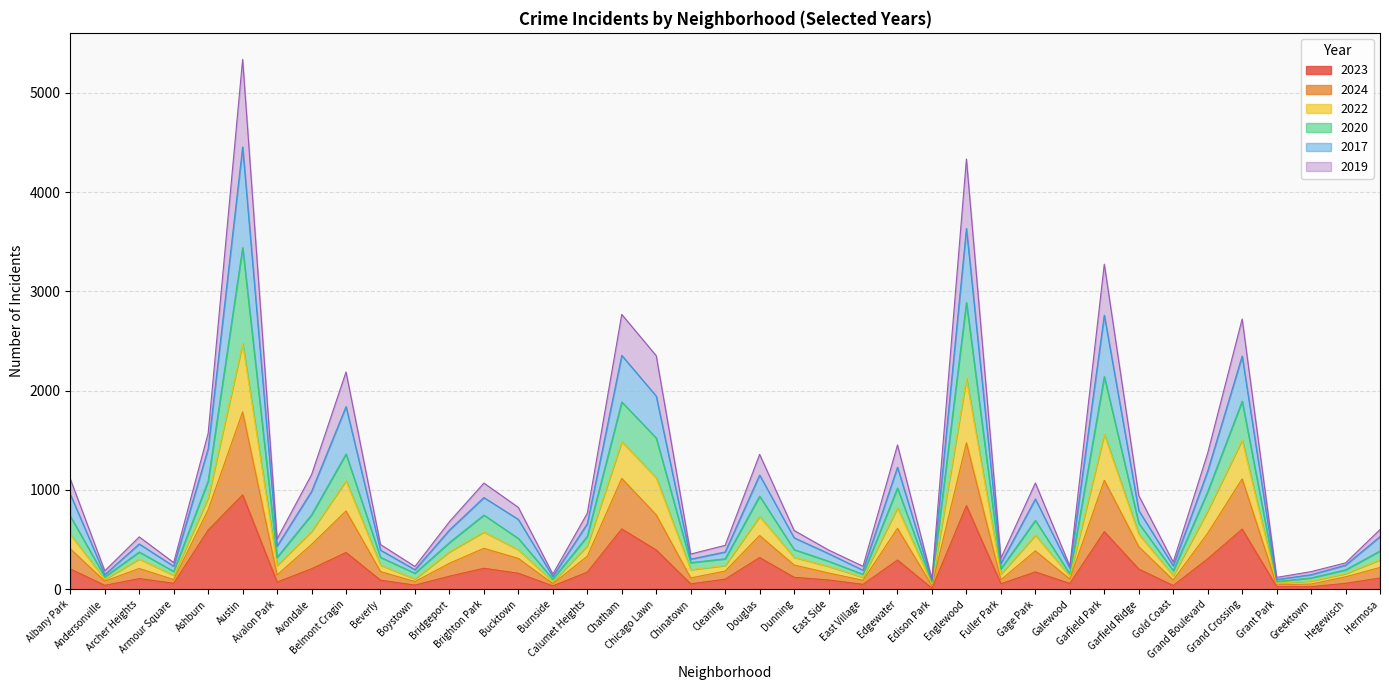

What is the label of the 25th point from the right?

Burnside